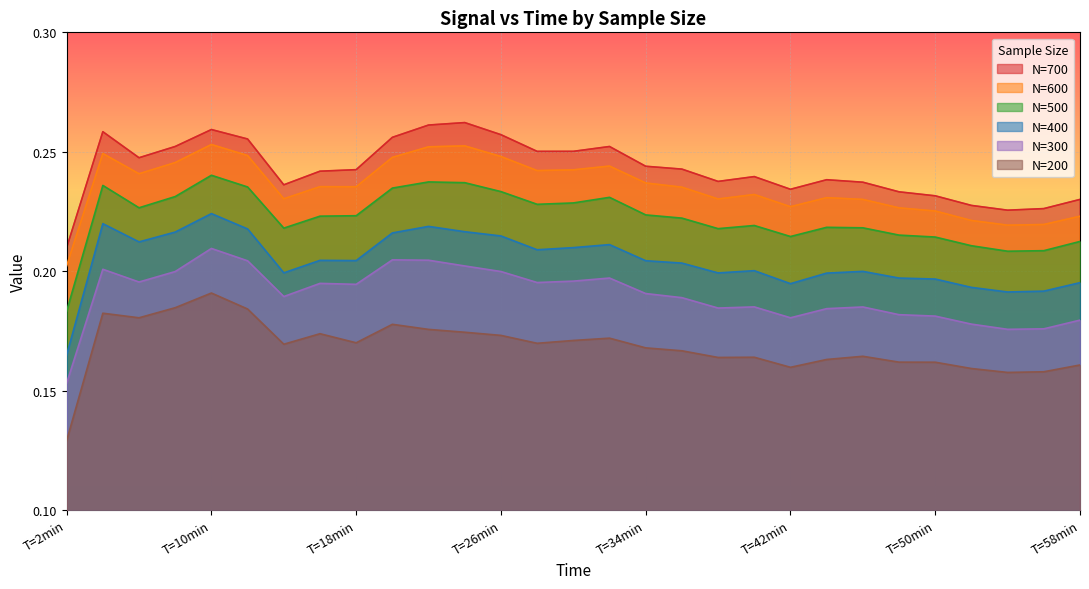

What is the label of the 8th point from the left?

T=16min